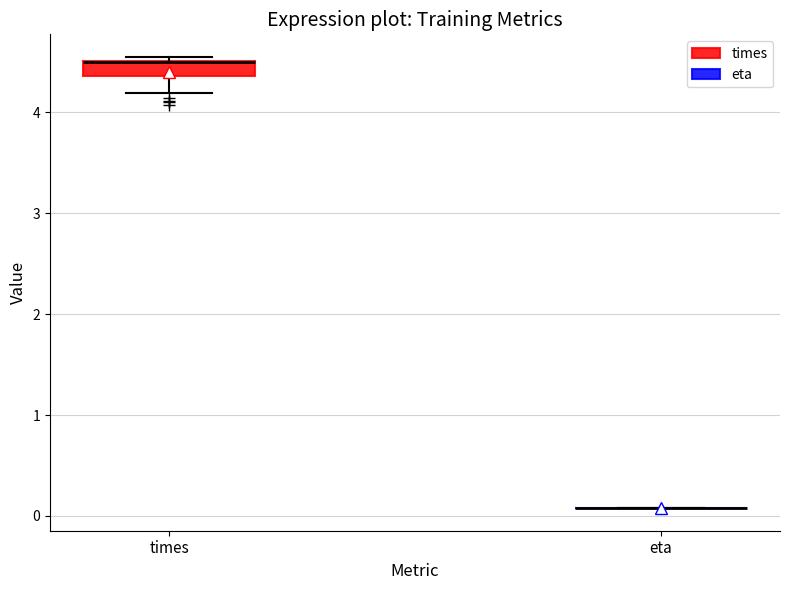

Which box is the tallest, from its lower edge to its upper edge?

times